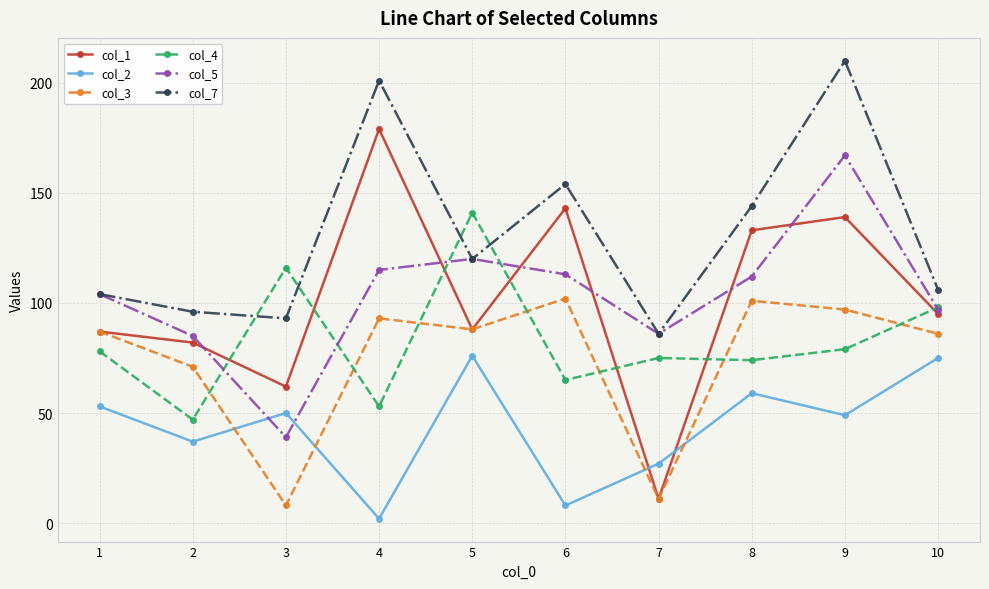

What is the difference between the maximum and minimum values in the col_3 series?

94